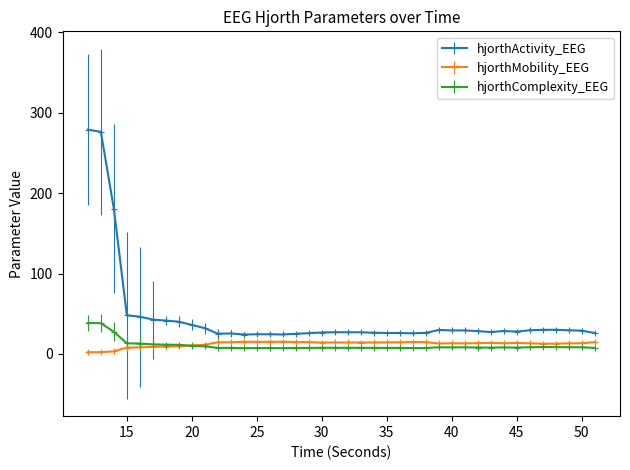

What is the value of the hjorthComplexity_EEG point at the 21st from the left?

7.7